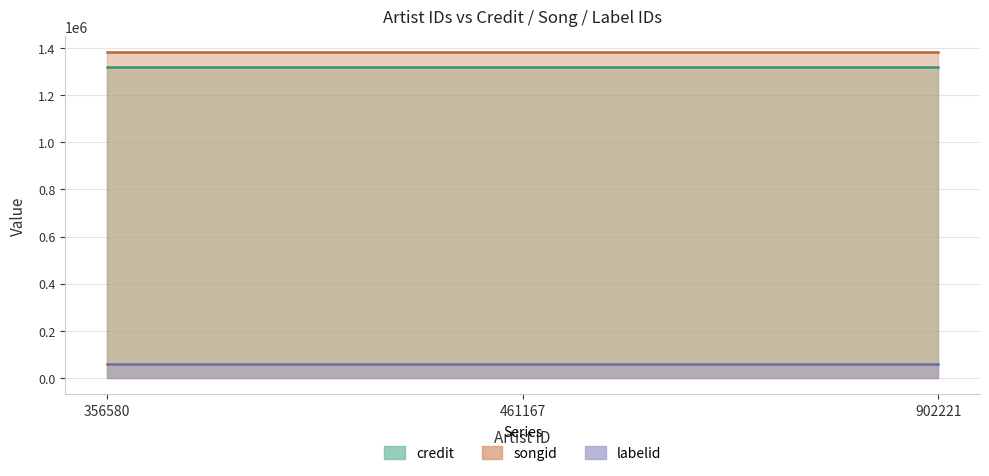

What is the average value of the labelid series?

60428